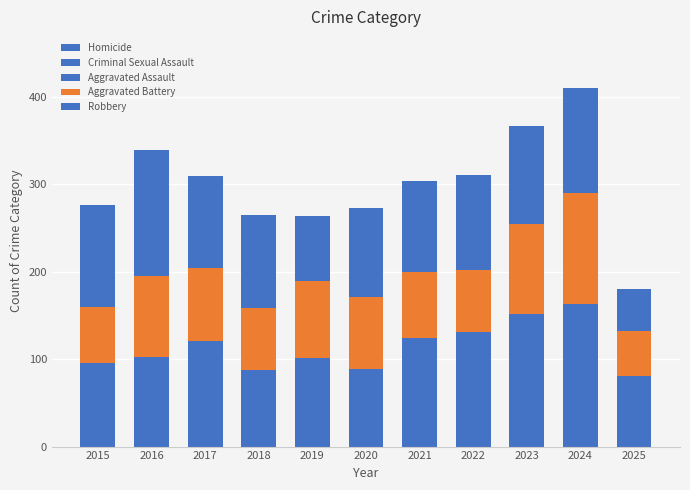

What is the difference between the Criminal Sexual Assault values at 2016 and 2018?

15